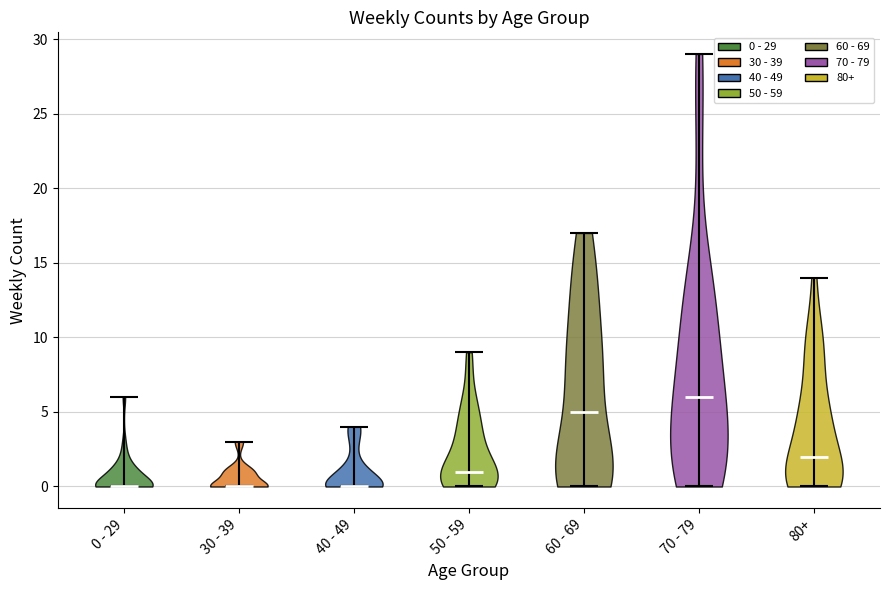

Reading left to right, read every violin against the y-axis: where its median line is, and the lowest and highest points it reaches. The values are not printed on the chart, so give them approximately, as read against the axis.

0 - 29: median line 0, lowest point 0, highest point 6
30 - 39: median line 0, lowest point 0, highest point 3
40 - 49: median line 0, lowest point 0, highest point 4
50 - 59: median line 1, lowest point 0, highest point 9
60 - 69: median line 5, lowest point 0, highest point 17
70 - 79: median line 6, lowest point 0, highest point 29
80+: median line 2, lowest point 0, highest point 14